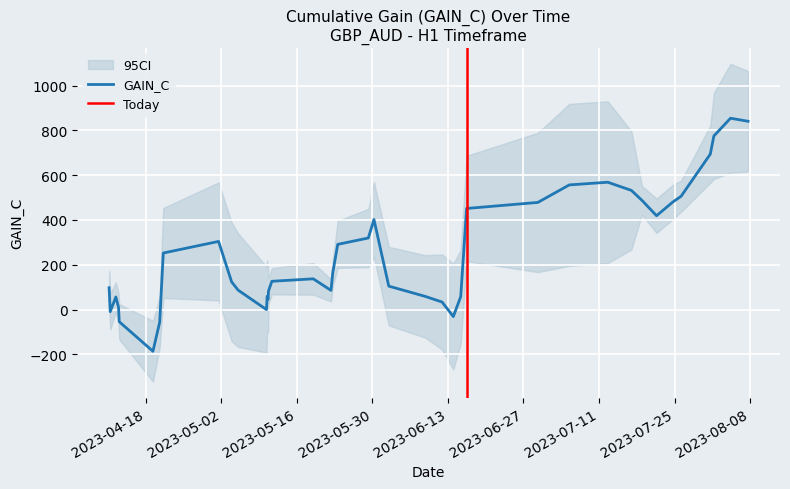

How many points are higher than both their immediate neighbors (excluding endpoints)?

7